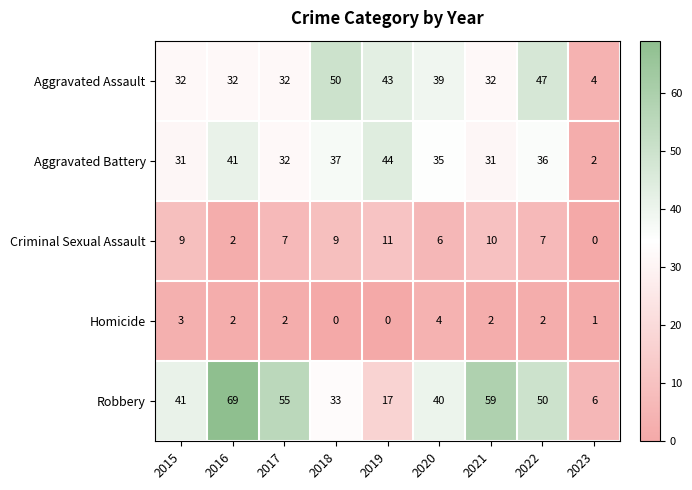

Between 2019 and 2021, which series saw the biggest shift?

Robbery